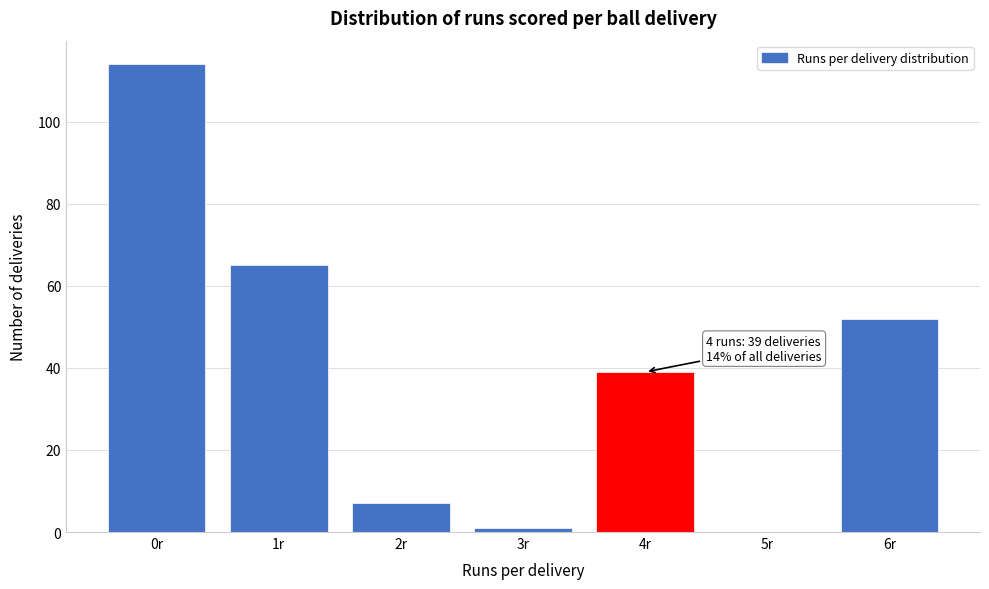

Reading left to right, extract all data points from this chart.

0r=114	1r=65	2r=7	3r=1	4r=39	5r=0	6r=52